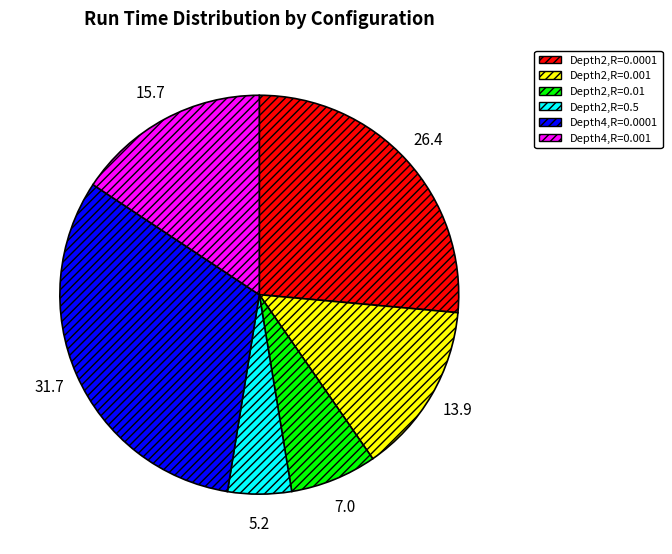

Count the number of slices in the pie.

6